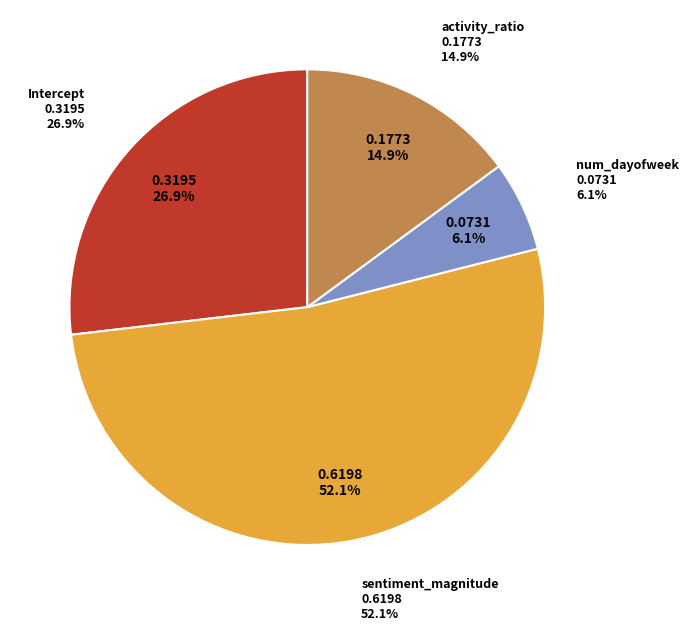

To the nearest percent, what percentage of the pie is sentiment_magnitude?

52%